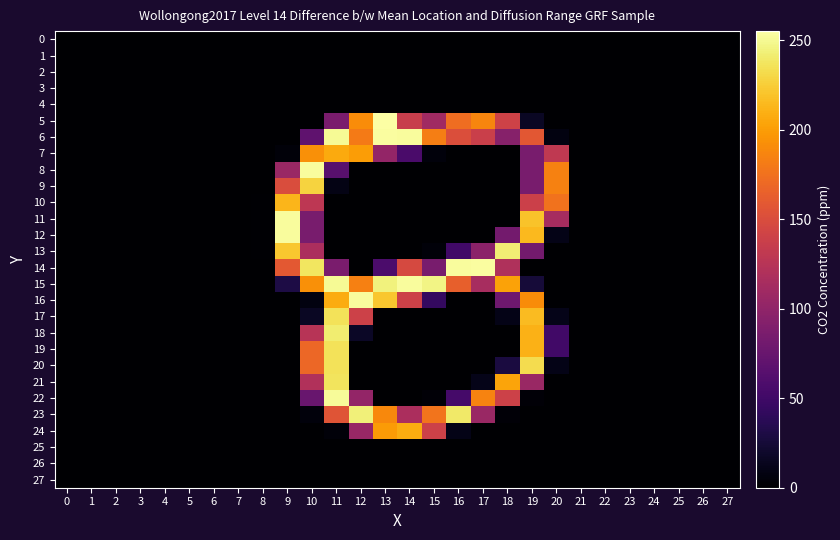

Between 19 and 0, which is larger?

19